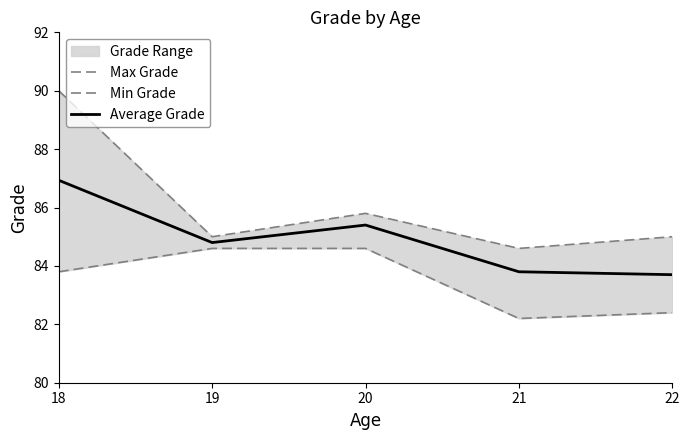

At which category does Average Grade reach its first local valley?

19